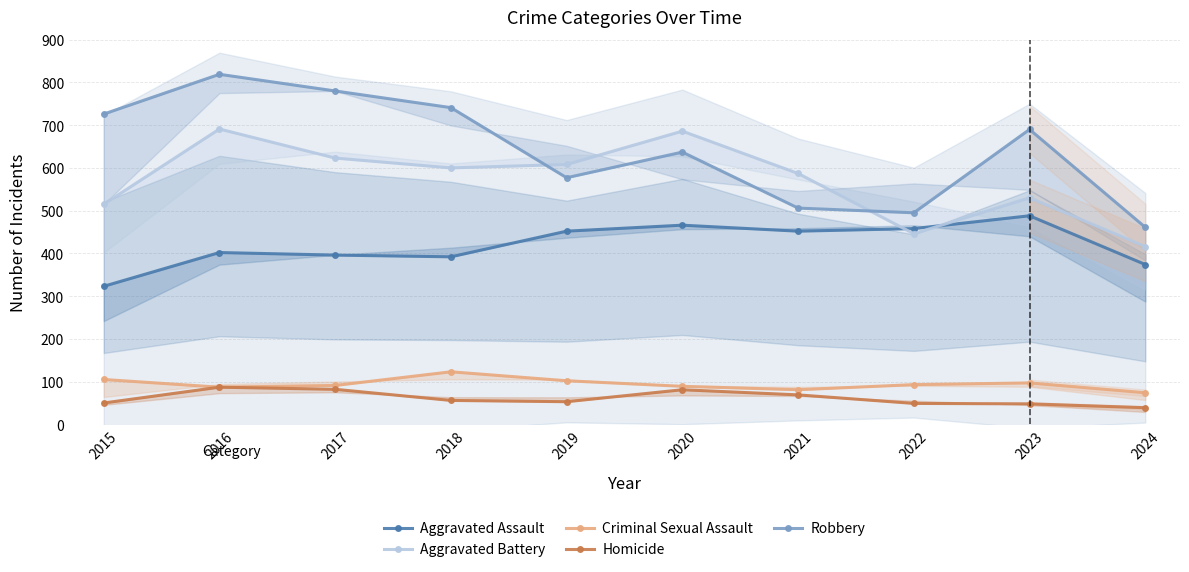

At 2021, list the series in order from smallest to largest.

Homicide, Criminal Sexual Assault, Aggravated Assault, Robbery, Aggravated Battery